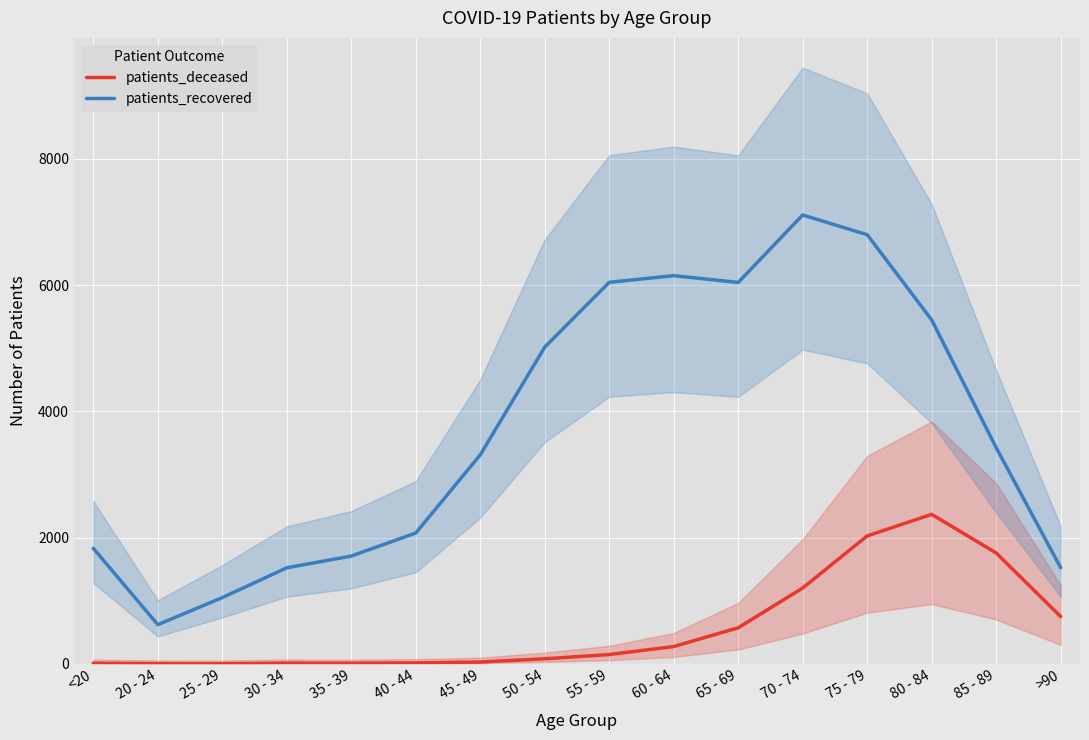

Rank the series by their average value, from highest to lowest.

patients_recovered, patients_deceased